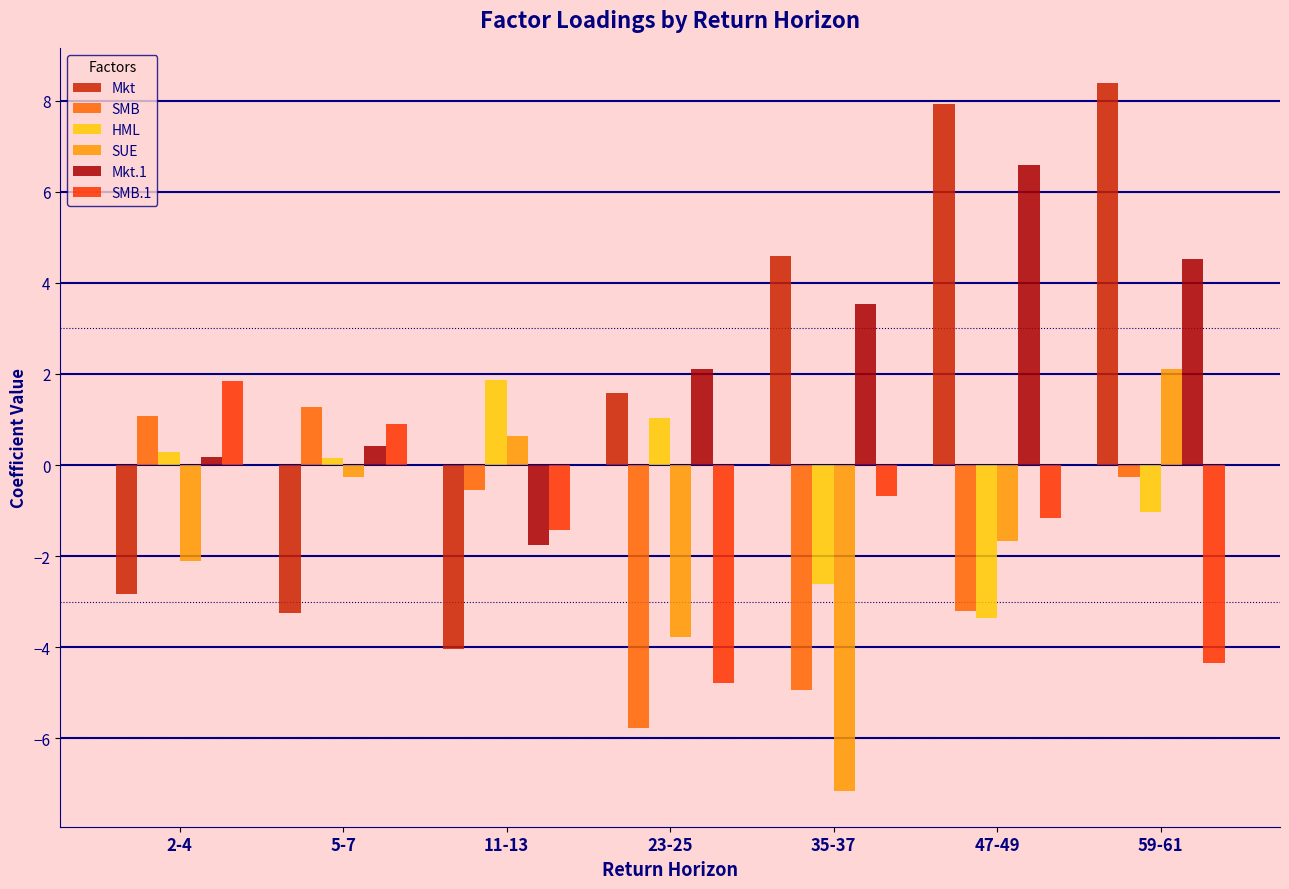

What is the label of the 4th bar from the right?

23-25